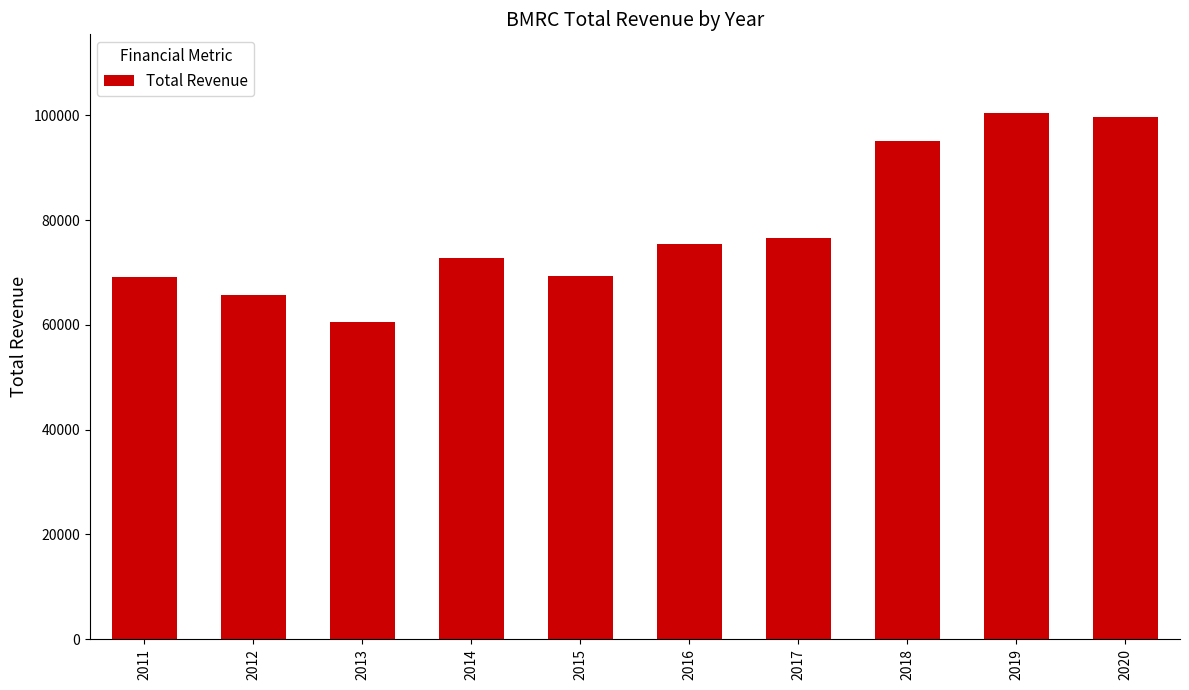

What is the greatest value displayed?

100400